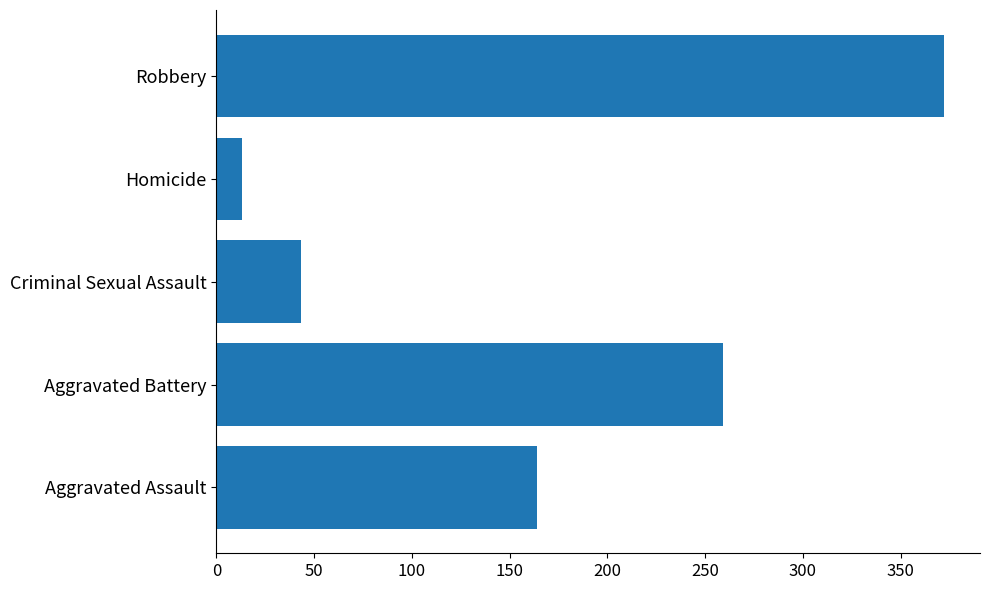

How many values are below 164?

2